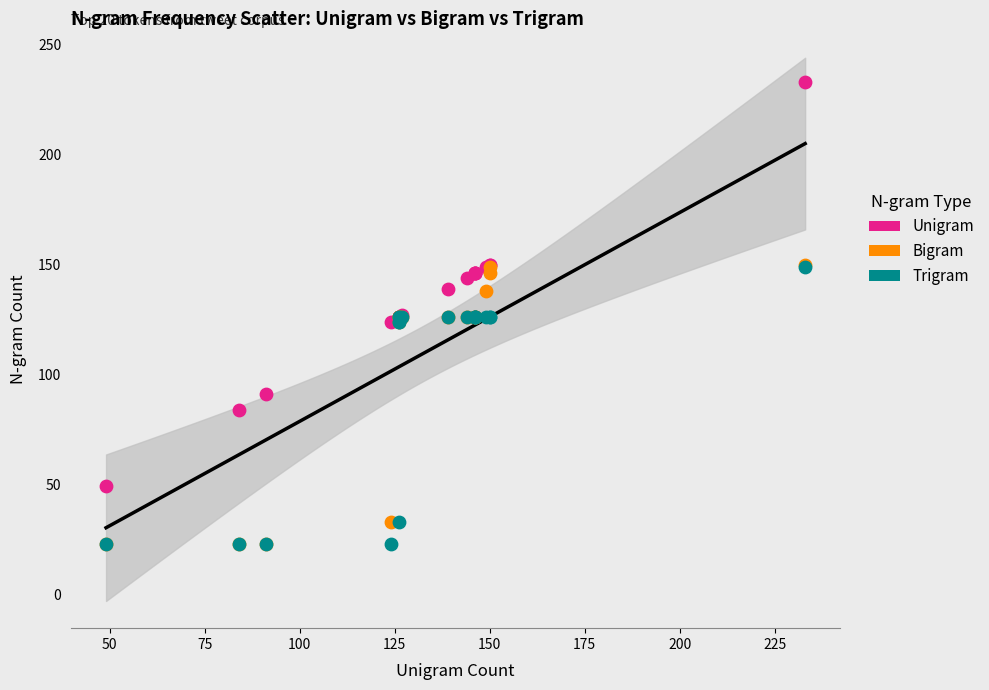

What are all the series names shown in the legend?

Unigram, Bigram, Trigram